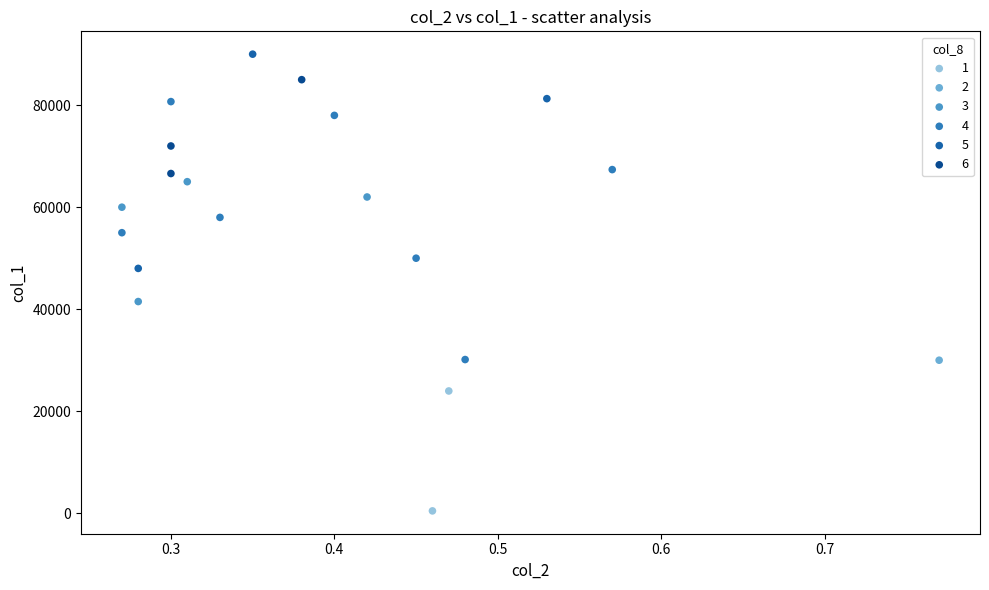

Which series contains the lowest Y value?

1